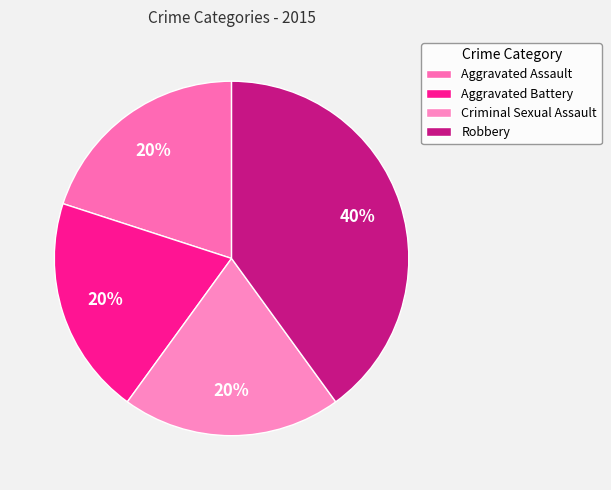

How many slices are in this pie chart?

4